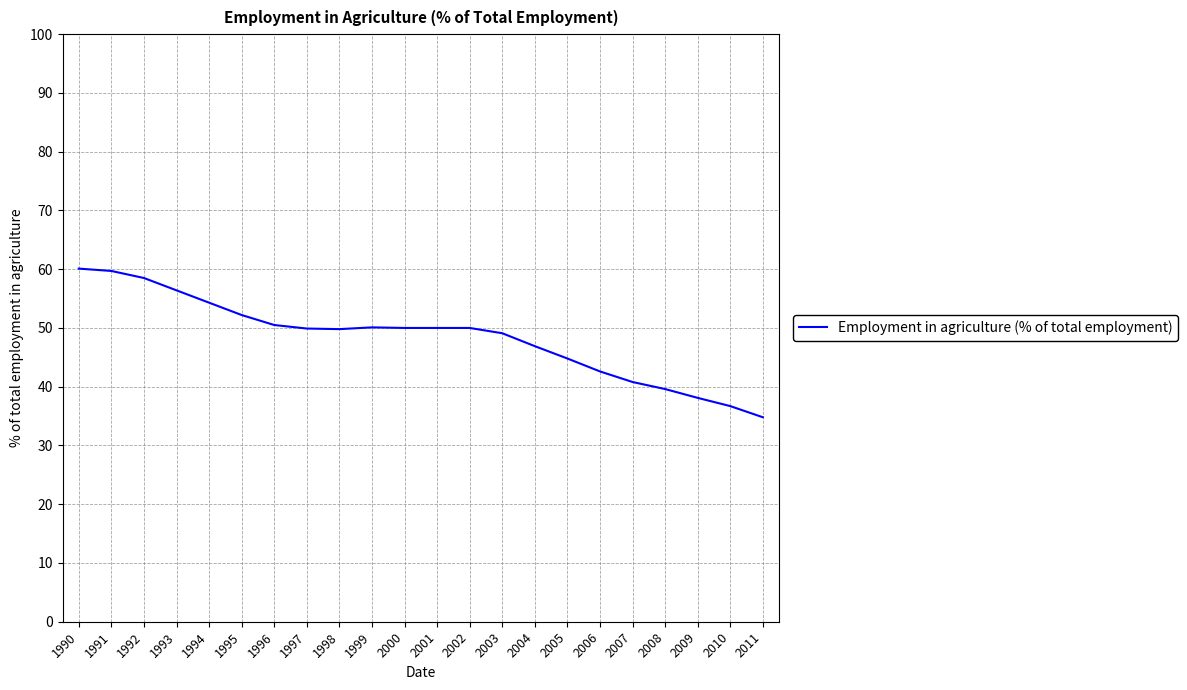

Read the value at 1992.

58.5